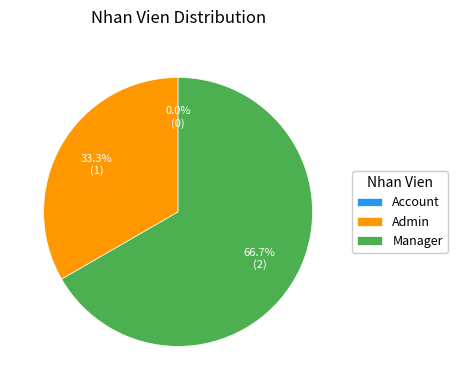

Which category has the biggest portion of the pie?

Manager